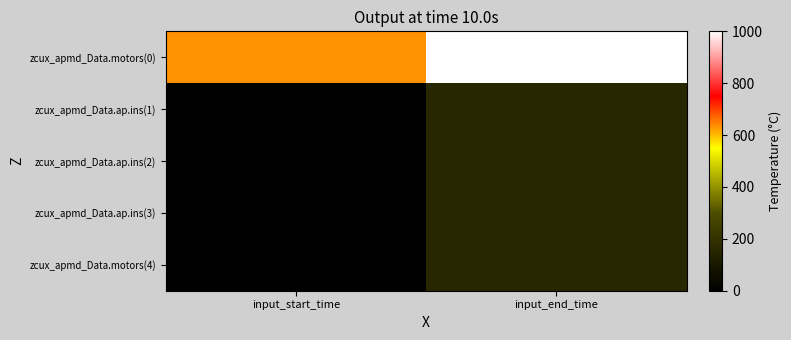

Between input_start_time and input_end_time, which series saw the biggest shift?

zcux_apmd_Data.motors(0)